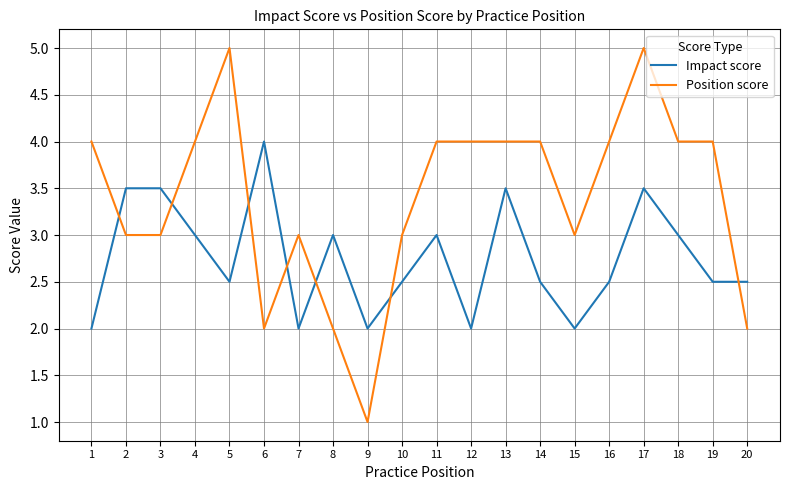

Rank the series by their average value, from highest to lowest.

Position score, Impact score